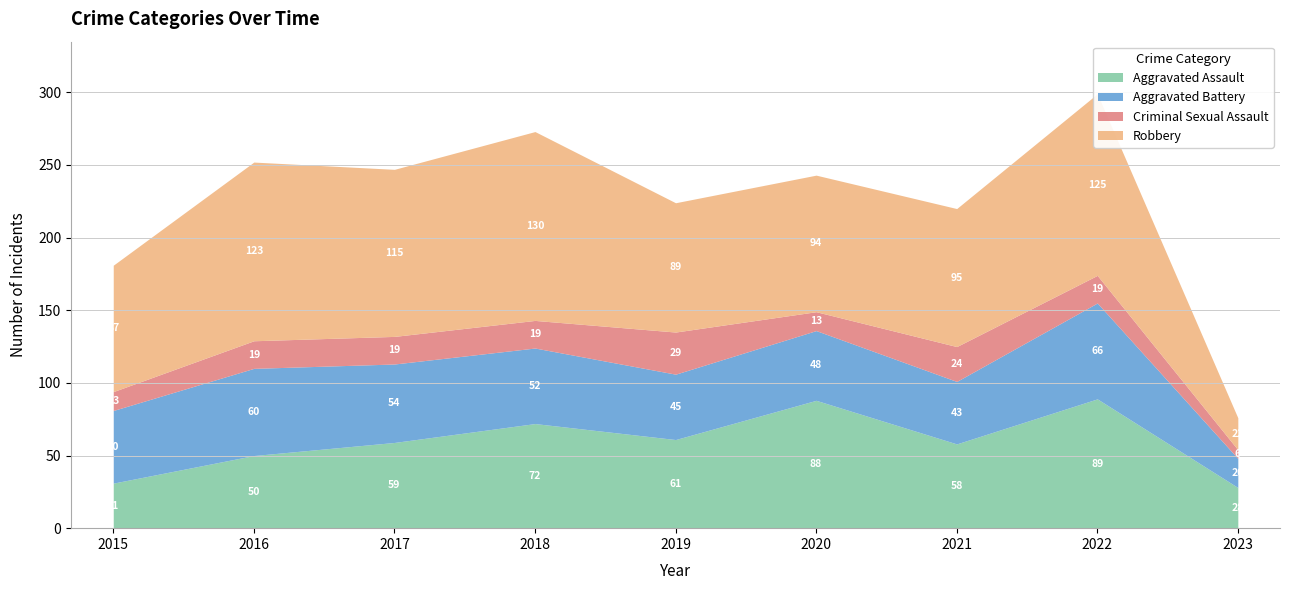

True or false: Aggravated Battery and Robbery intersect in this chart.

False